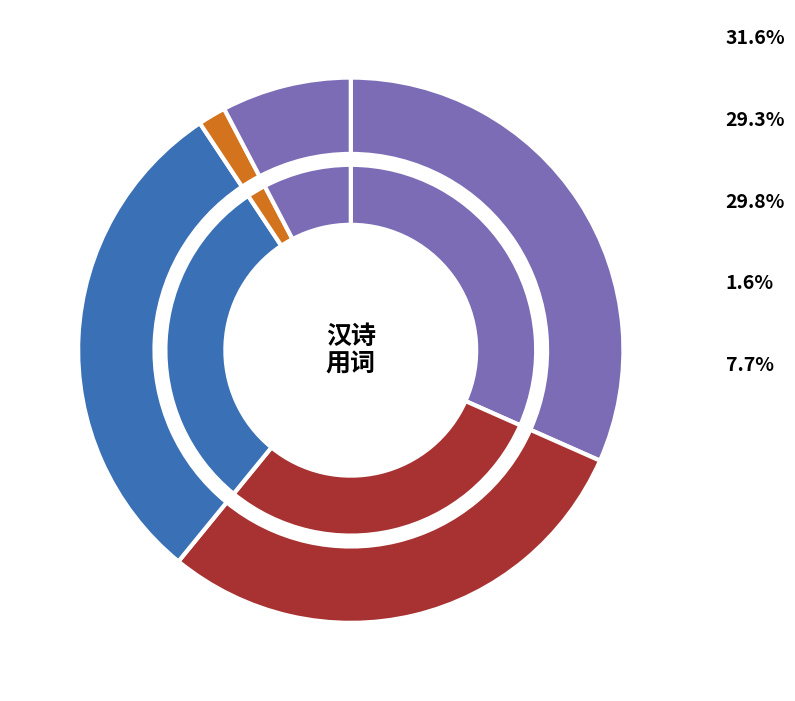

Approximately how many times larger is the value at 闺词·忆昔初嫁君 compared to 明妃曲·明妃初嫁与胡儿?

0.3